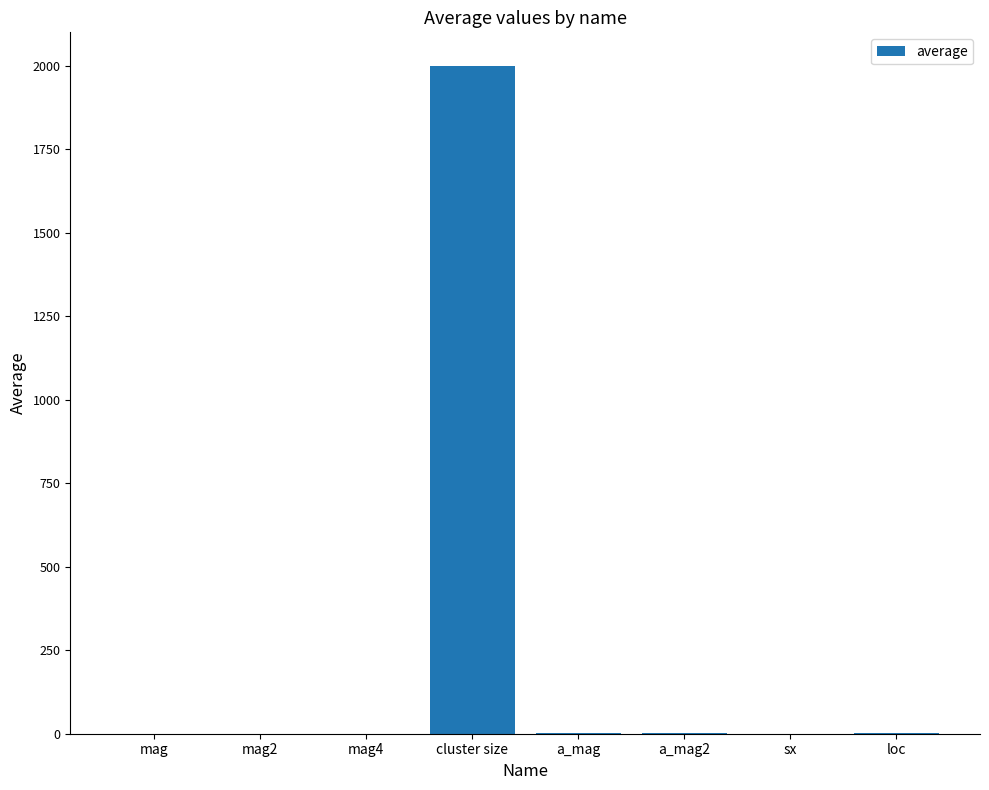

Which label corresponds to the largest value in the chart?

cluster size